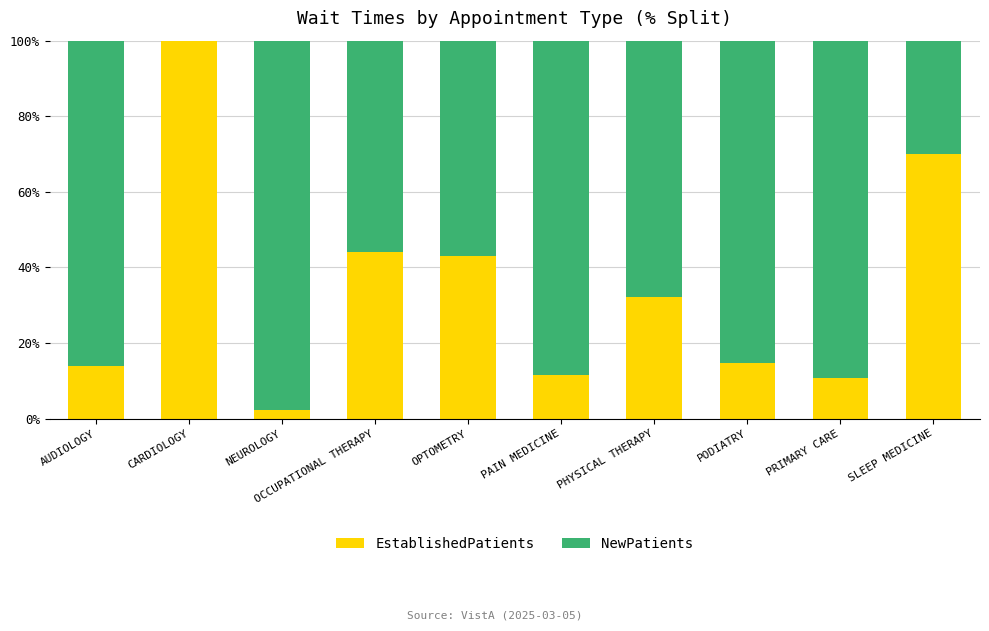

What is the total value across all series at PAIN MEDICINE?

100.0